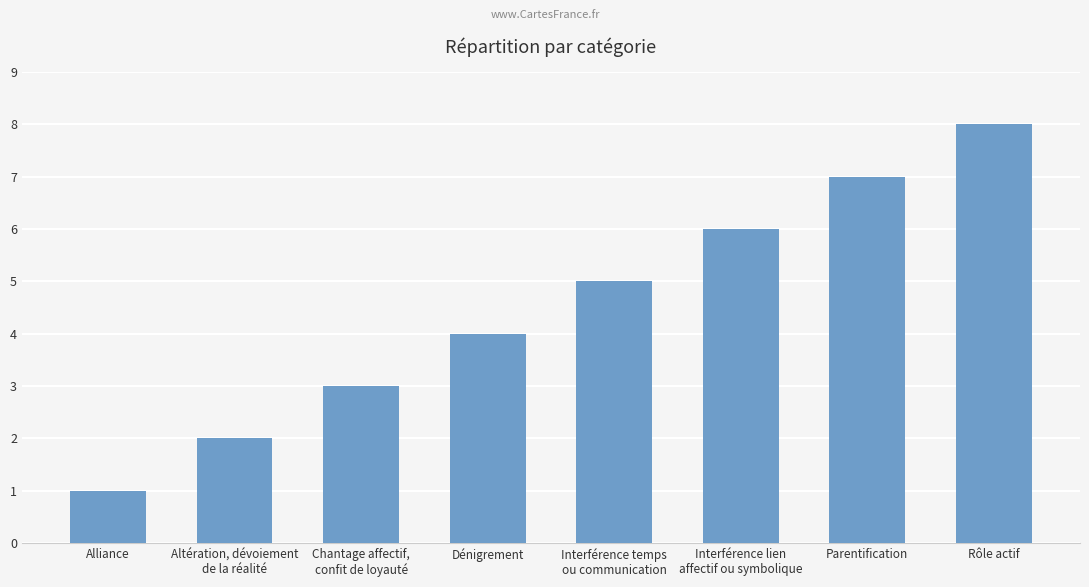

The chart shows a value of 3 at Altération, dévoiement
de la réalité. True or false?

False